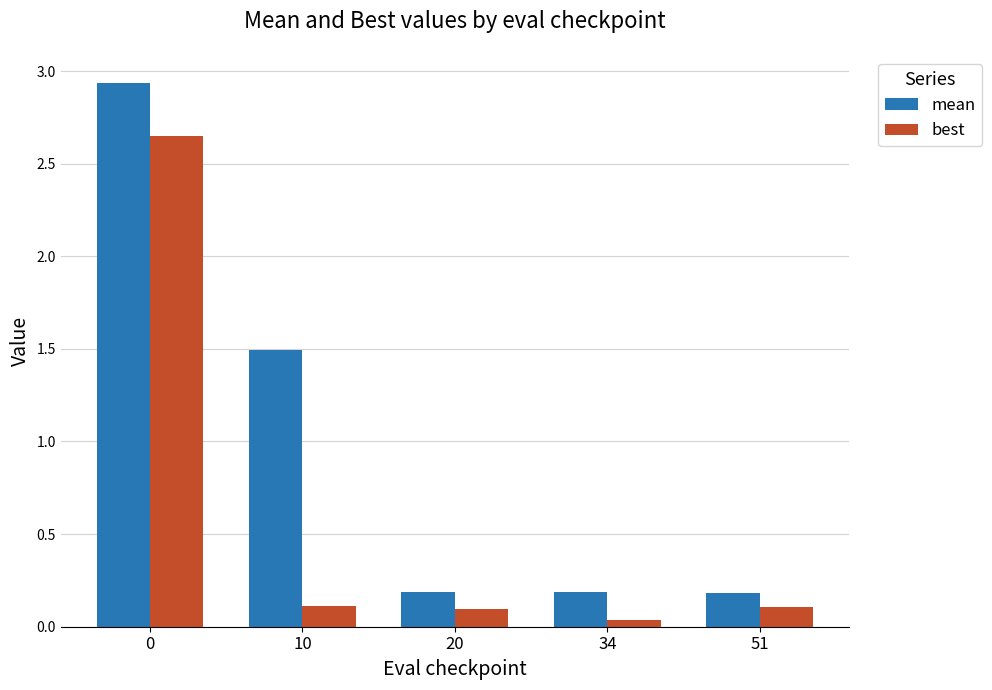

Rank the series by their maximum value, from lowest to highest.

best, mean